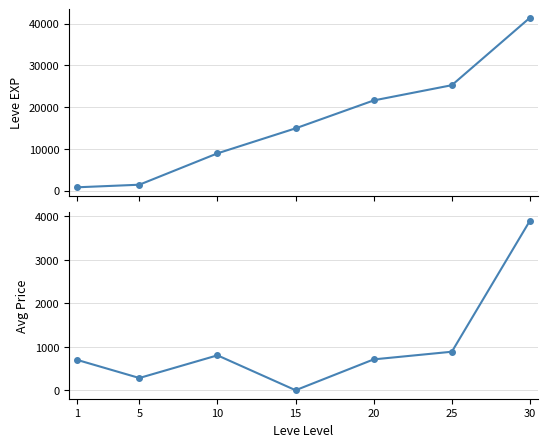

True or false: currentAveragePrice and Leve EXP cross at least once.

False